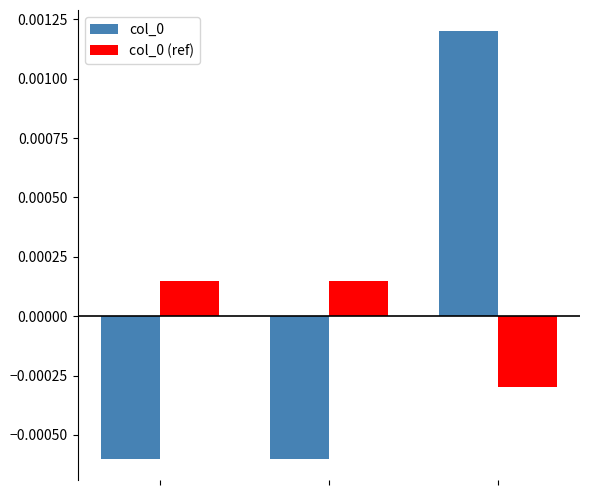

At how many categories does at least one series exceed 0?

3